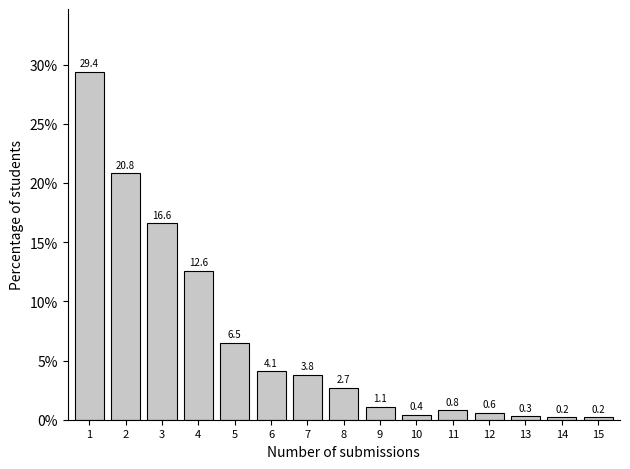

Reading left to right, extract all data points from this chart.

29.4	20.8	16.6	12.6	6.5	4.1	3.8	2.7	1.1	0.4	0.8	0.6	0.3	0.2	0.2